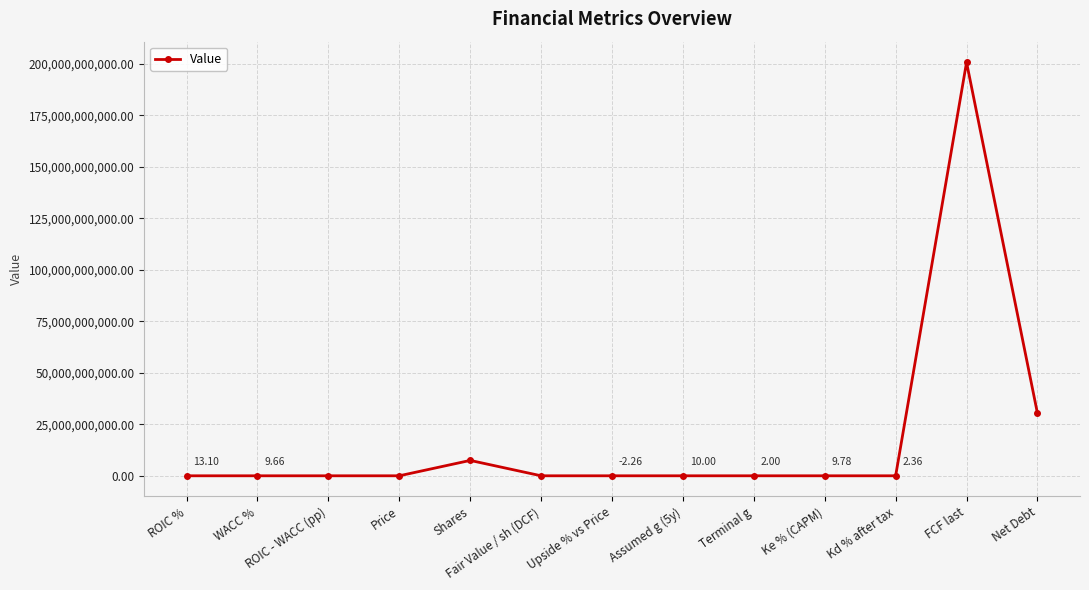

Which has a higher value, FCF last or Shares?

FCF last